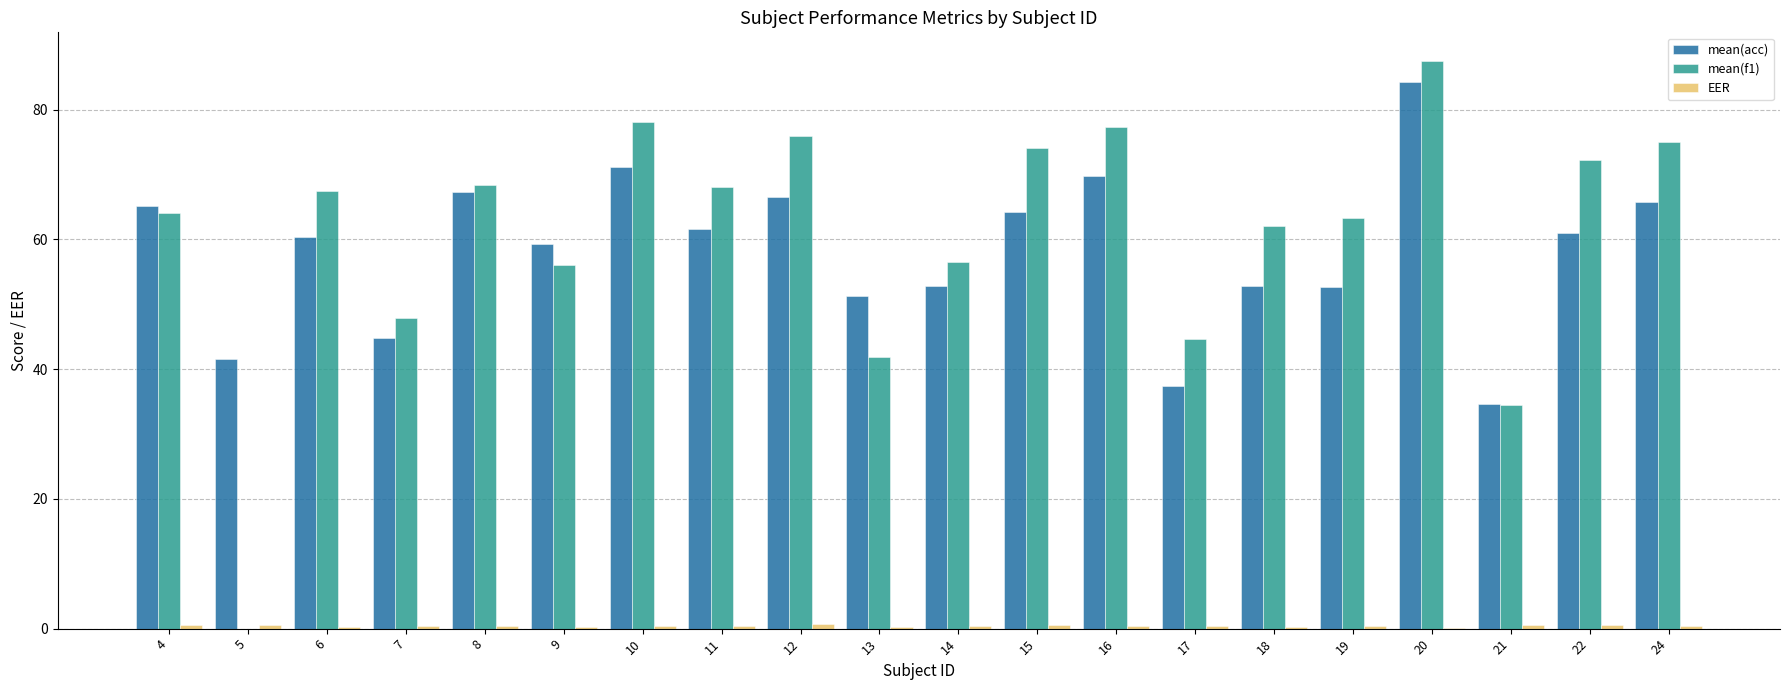

At which category is the sum across all series the highest?

20